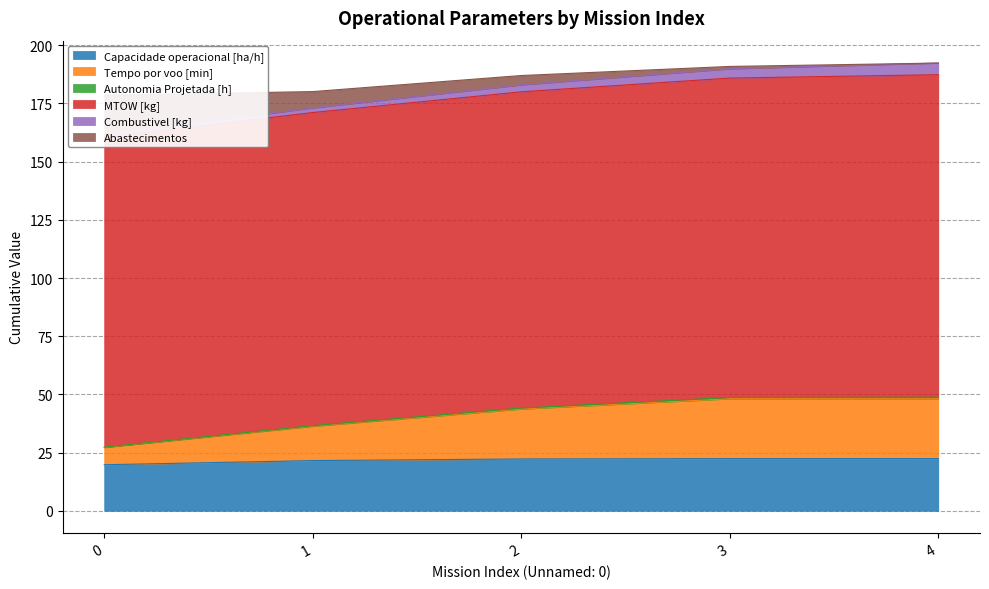

What is the difference between the Capacidade operacional [ha/h] values at 1 and 0?

1.8